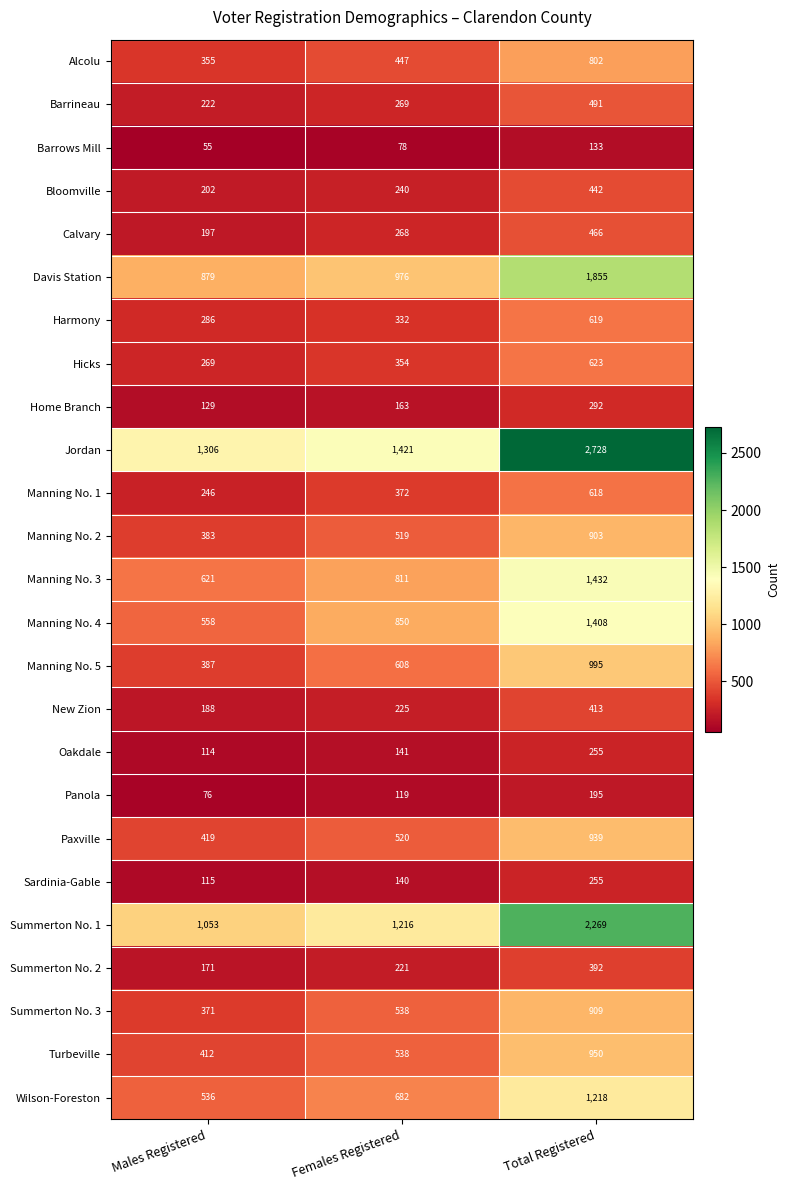

At how many categories does at least one series exceed 2239?

1